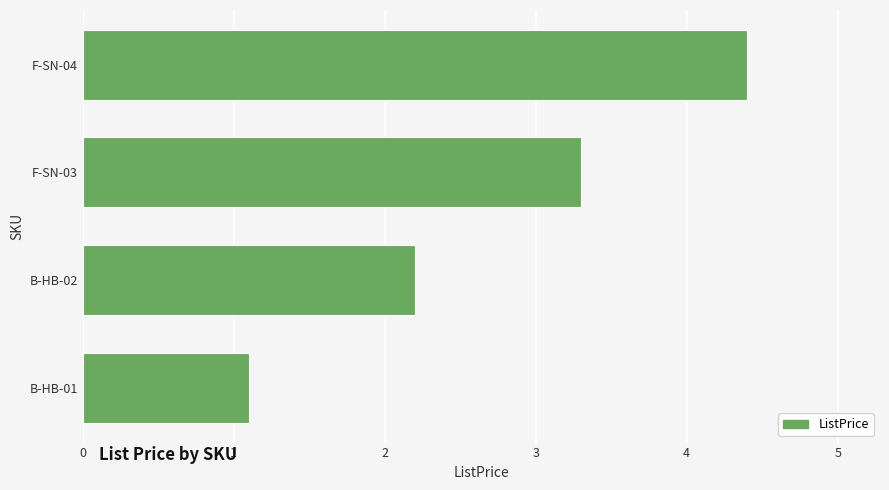

What is the difference between the second highest and minimum values?

2.2